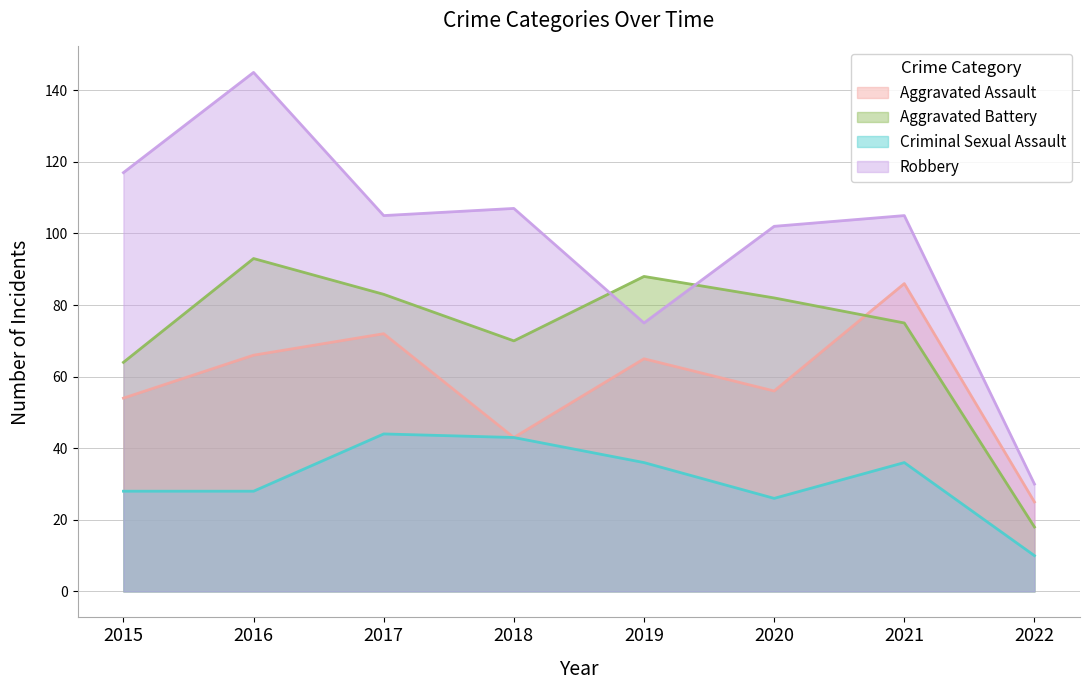

List the series in order of their peak value, highest first.

Robbery, Aggravated Battery, Aggravated Assault, Criminal Sexual Assault